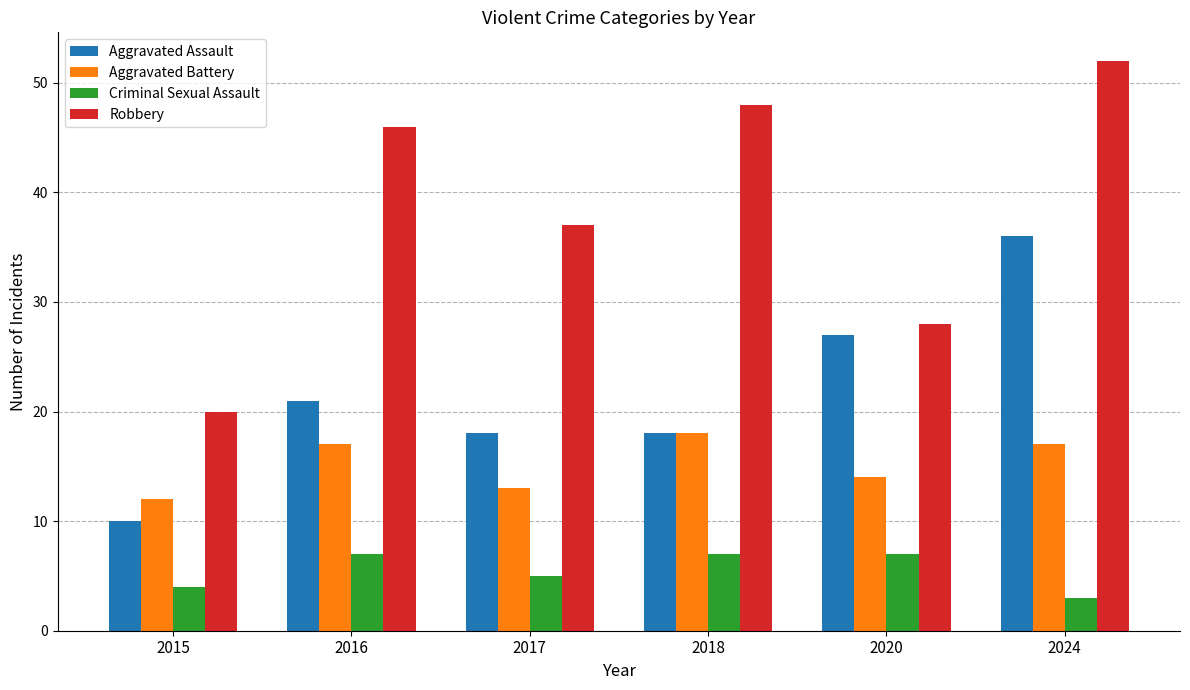

What is the maximum value for Criminal Sexual Assault?

7